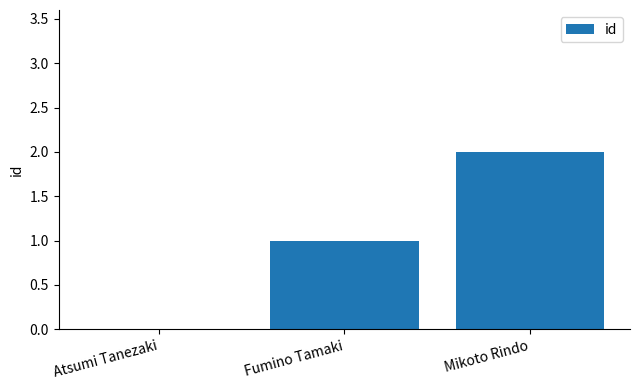

Which has a higher value, Atsumi Tanezaki or Mikoto Rindo?

Mikoto Rindo